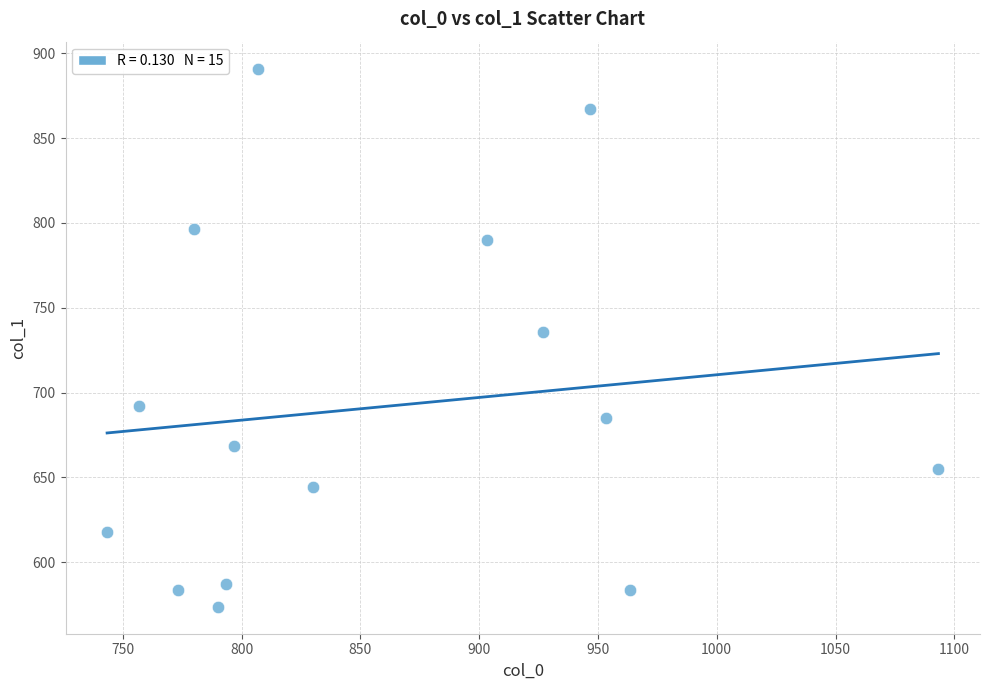

What is the range of X values (max minus min)?

350.0